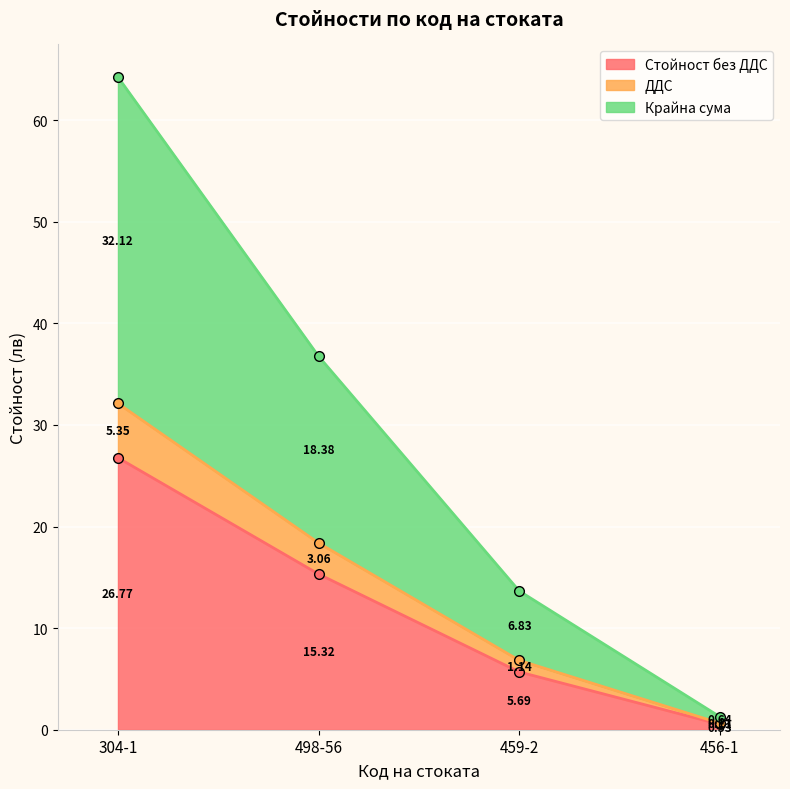

Rank the series at 304-1 from lowest to highest value.

Стойност без ДДС, ДДС, Крайна сума